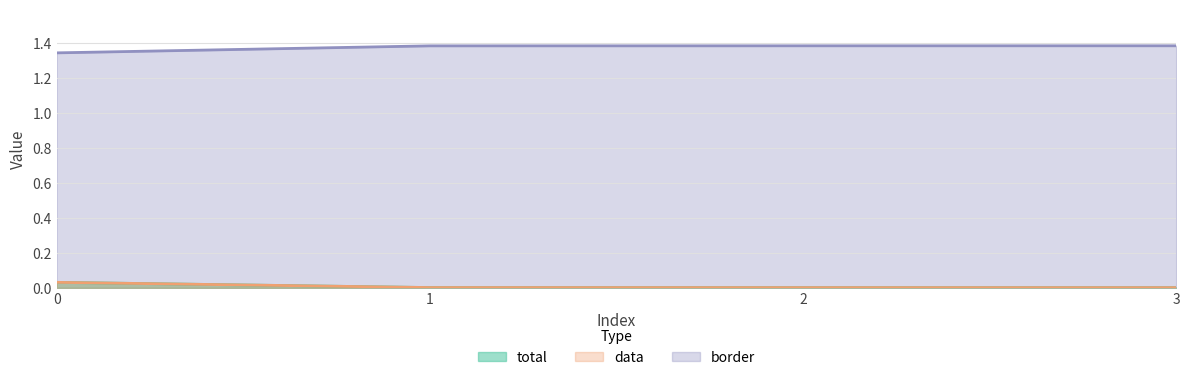

True or false: border and data intersect in this chart.

False